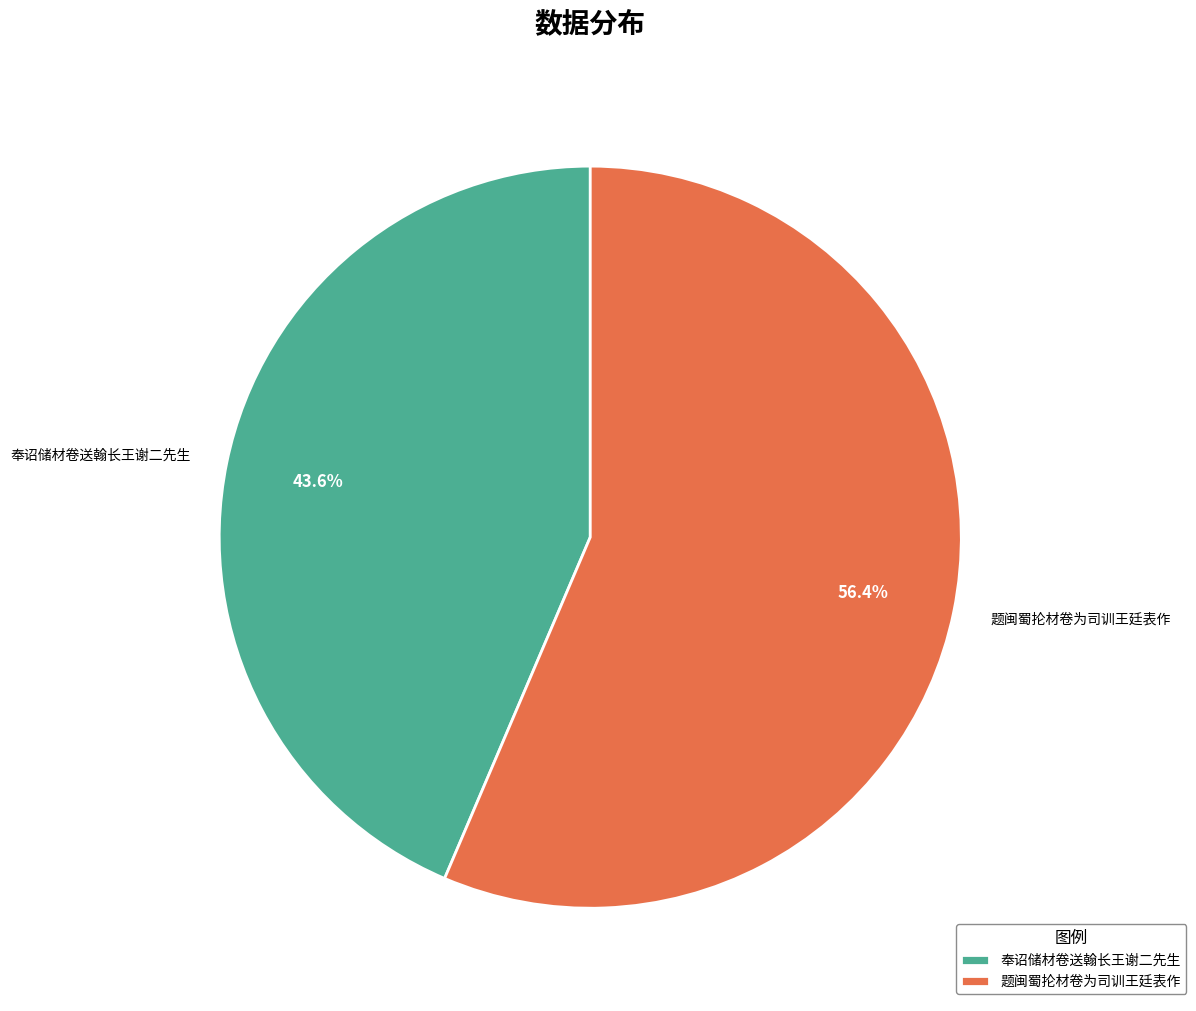

Rank the categories by value from lowest to highest.

奉诏储材卷送翰长王谢二先生, 题闽蜀抡材卷为司训王廷表作